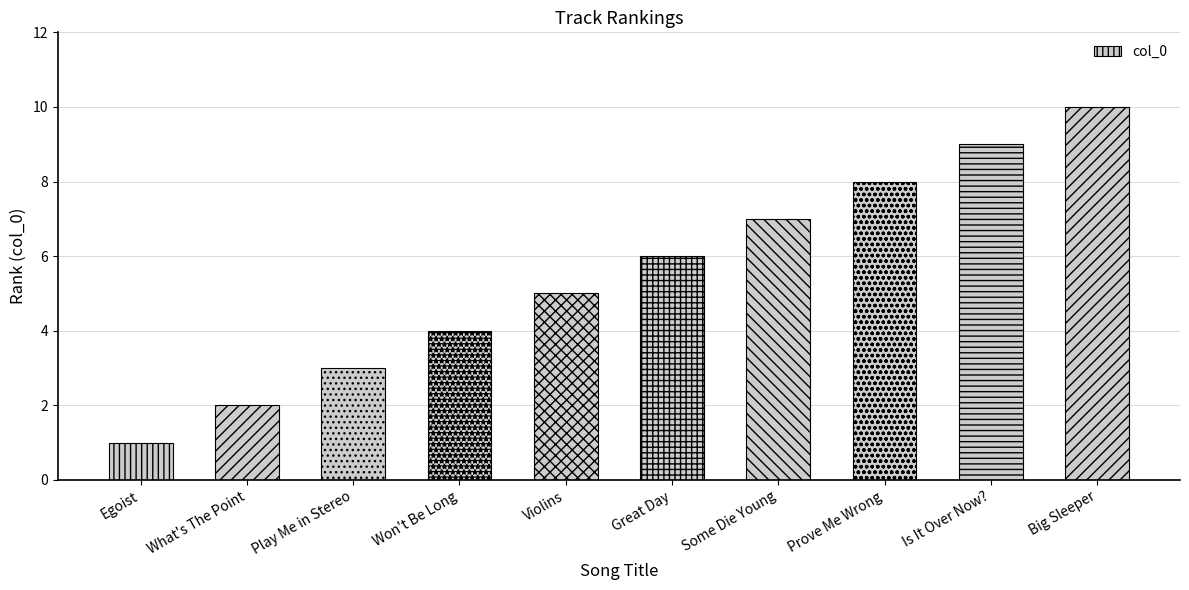

How many values are below 6?

5